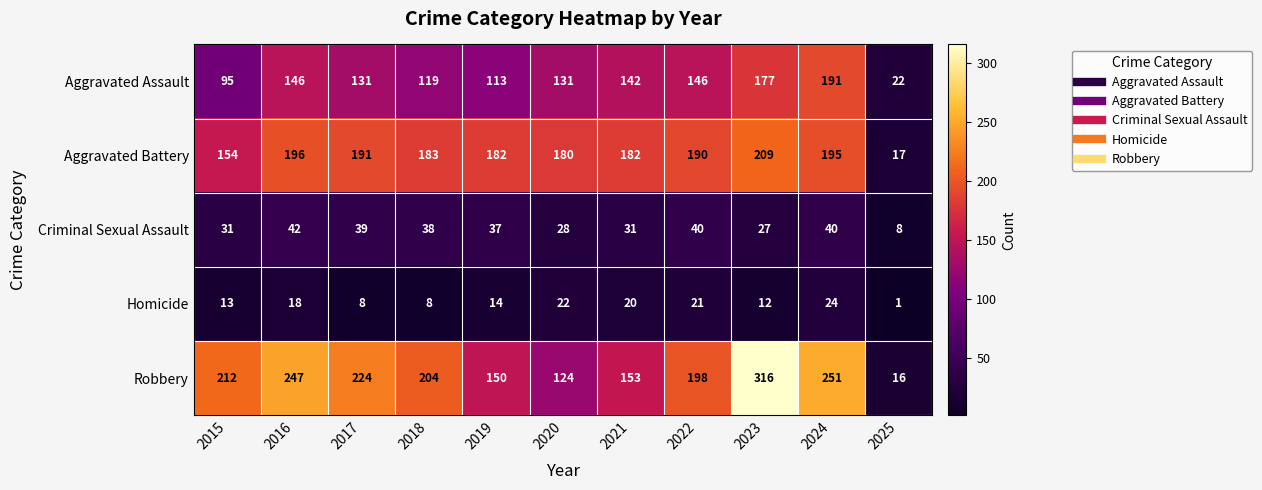

What is the spread (max minus min) of values at 2022?

177